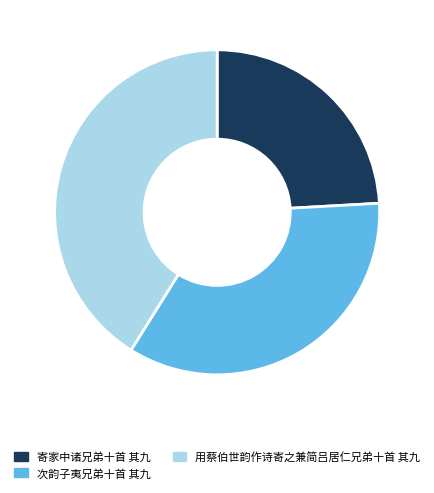

Rank the categories by value from lowest to highest.

寄家中诸兄弟十首 其九, 次韵子夷兄弟十首 其九, 用蔡伯世韵作诗寄之兼简吕居仁兄弟十首 其九